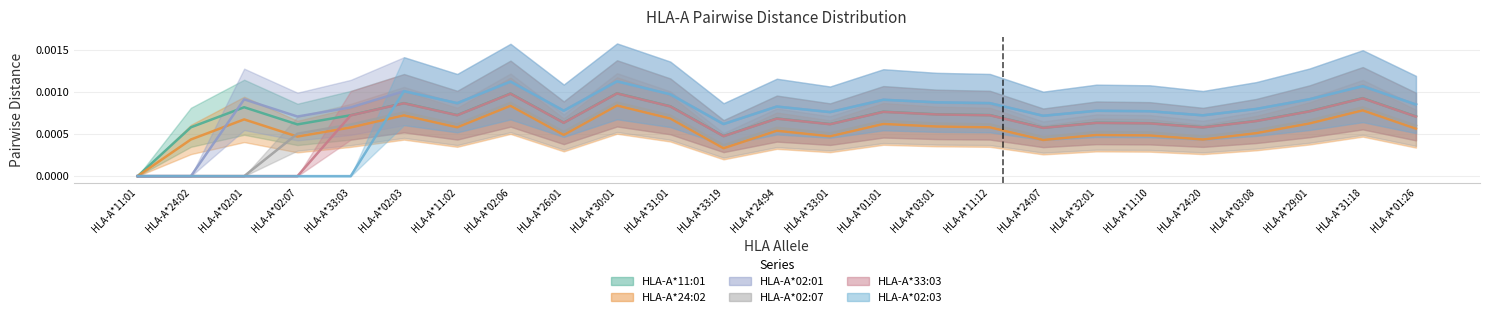

At which label does HLA-A*02:01 reach its peak?

HLA-A*30:01